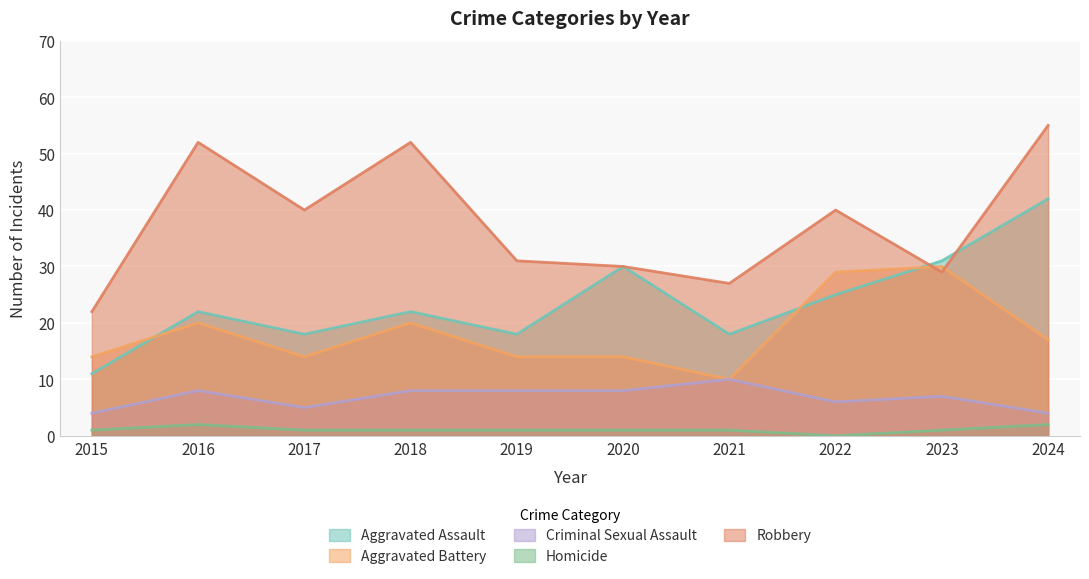

True or false: Aggravated Battery and Homicide cross at least once.

False